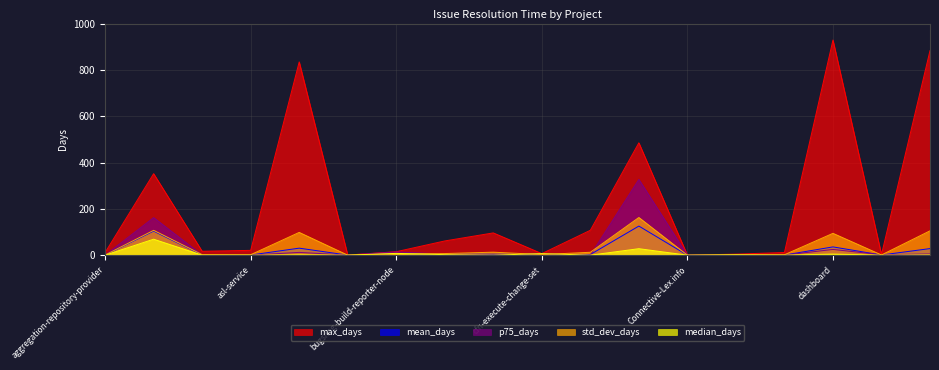

What is the difference between the maximum and minimum values in the std_dev_days series?

162.7